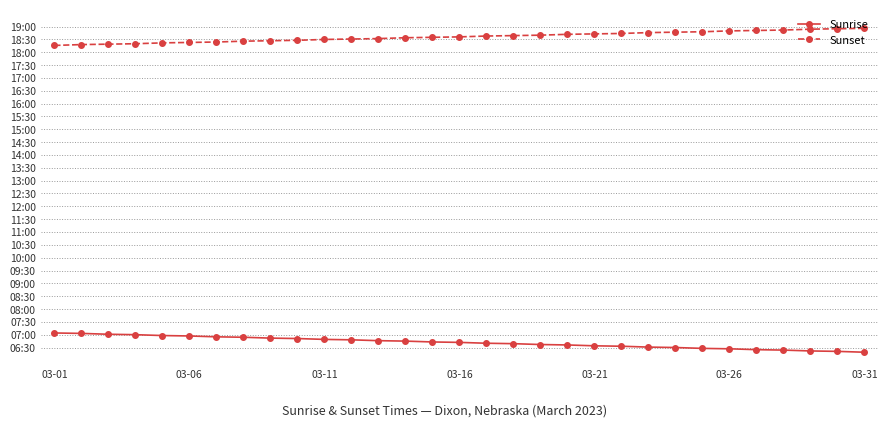

What are all the series names shown in the legend?

Sunrise, Sunset